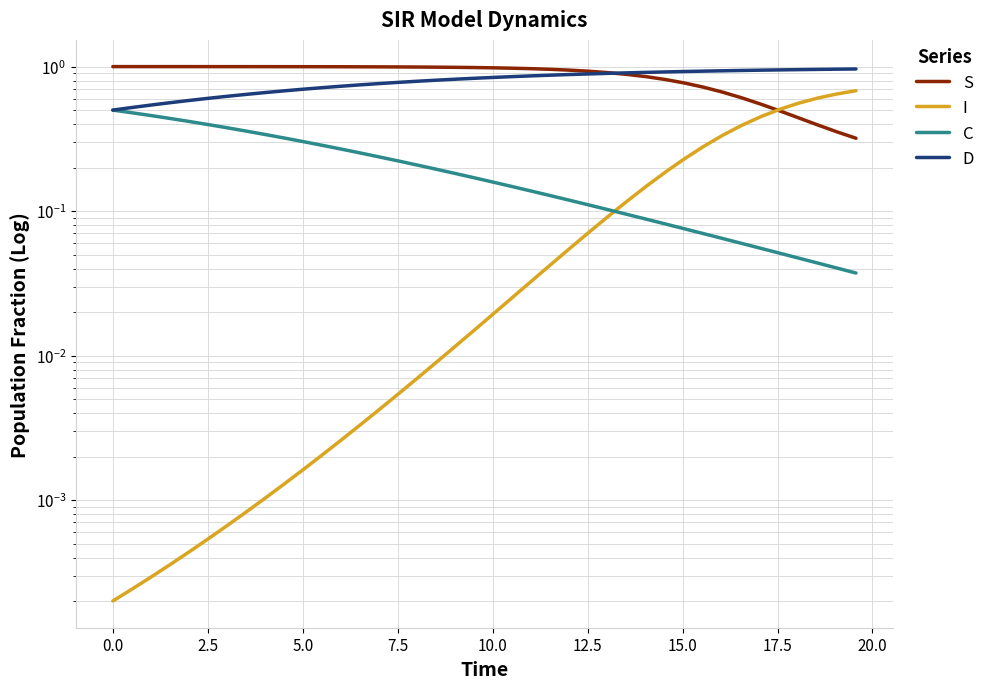

How many categories are shown in the chart?

40